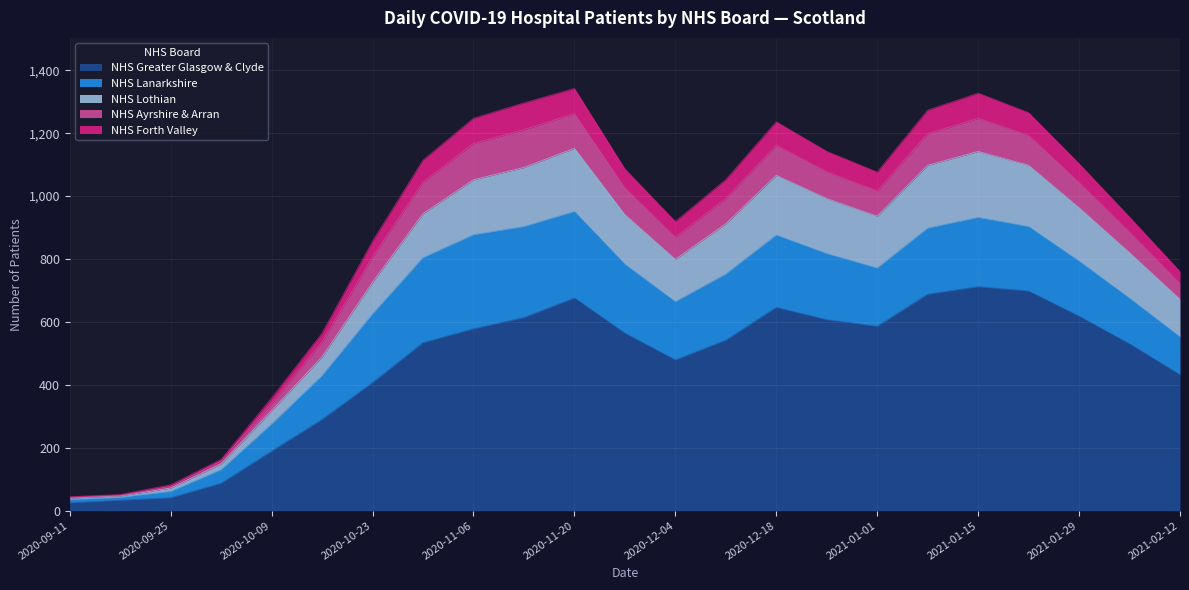

The value of NHS Greater Glasgow & Clyde at 2020-10-16 is 290. True or false?

True